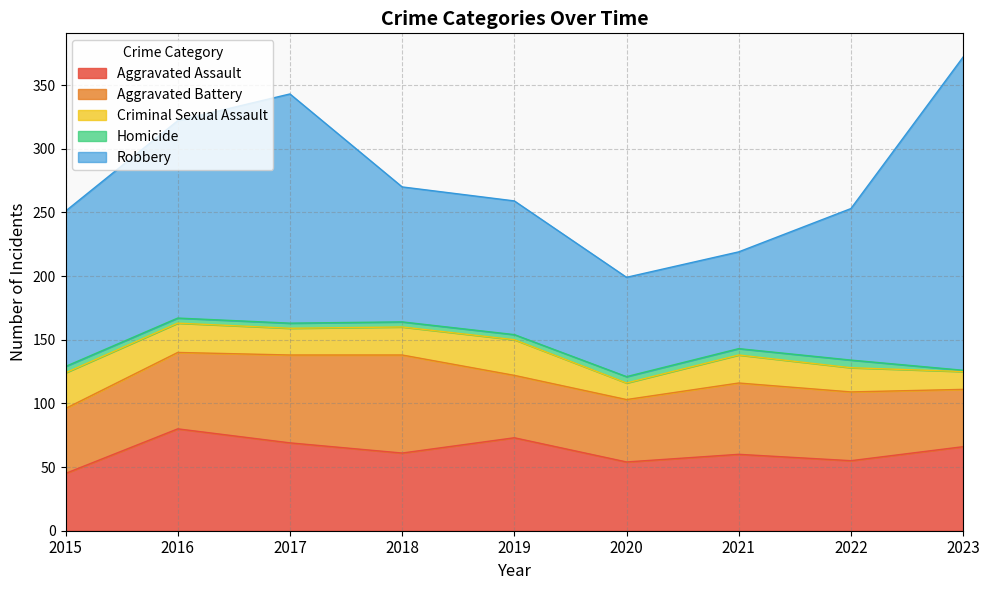

At which label does Robbery first exceed 119?

2015